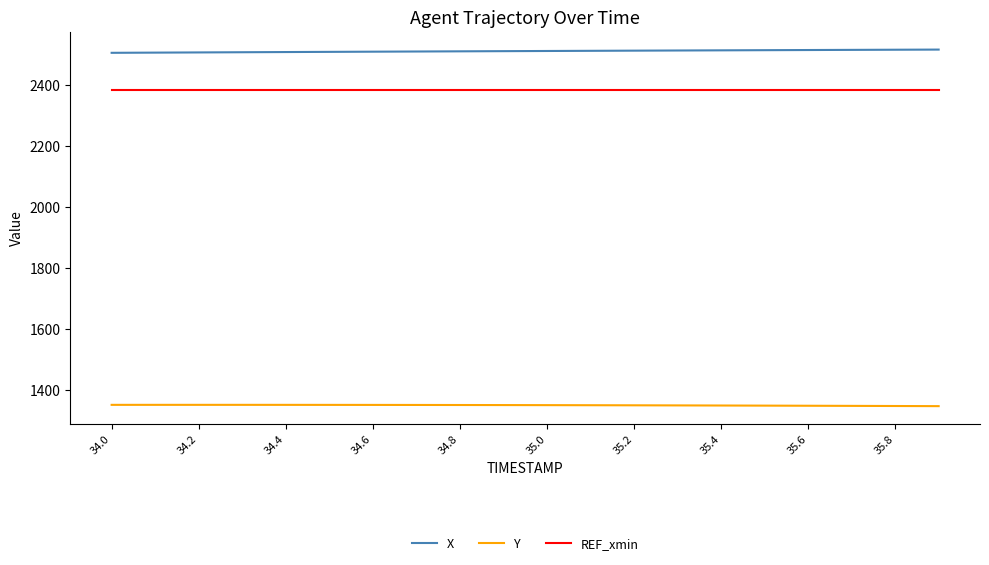

True or false: Y and REF_xmin intersect in this chart.

False